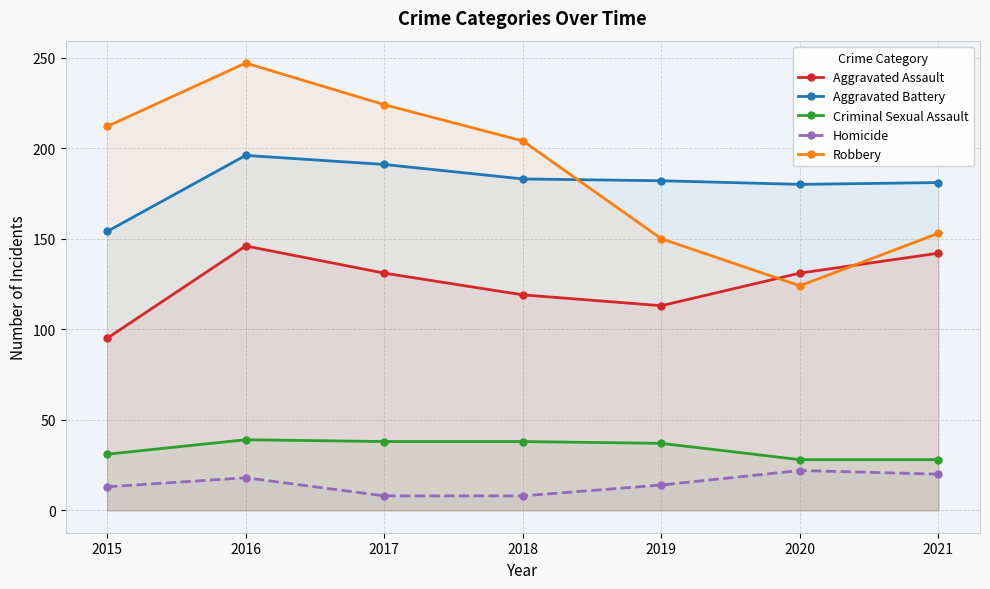

Which category has the highest value across all series?

2016